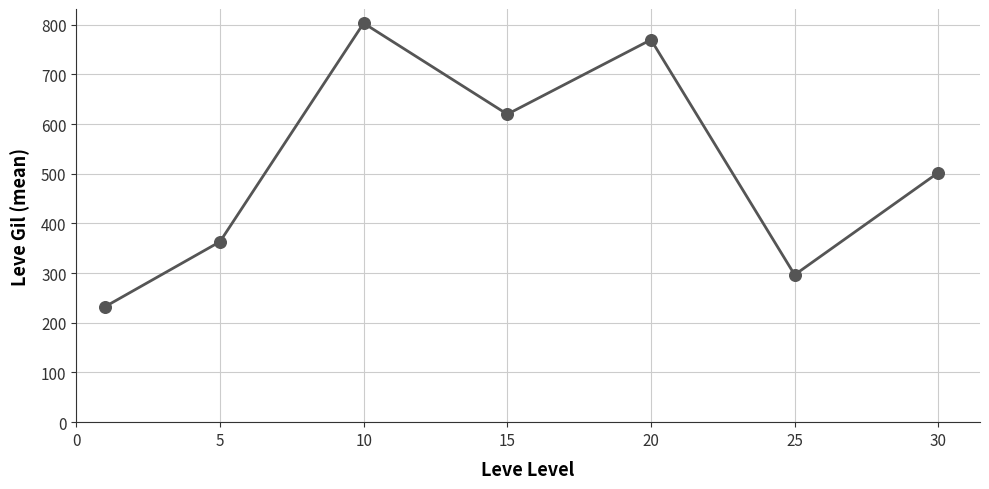

How many interior local valleys (lower than both neighbors) does the data have?

2